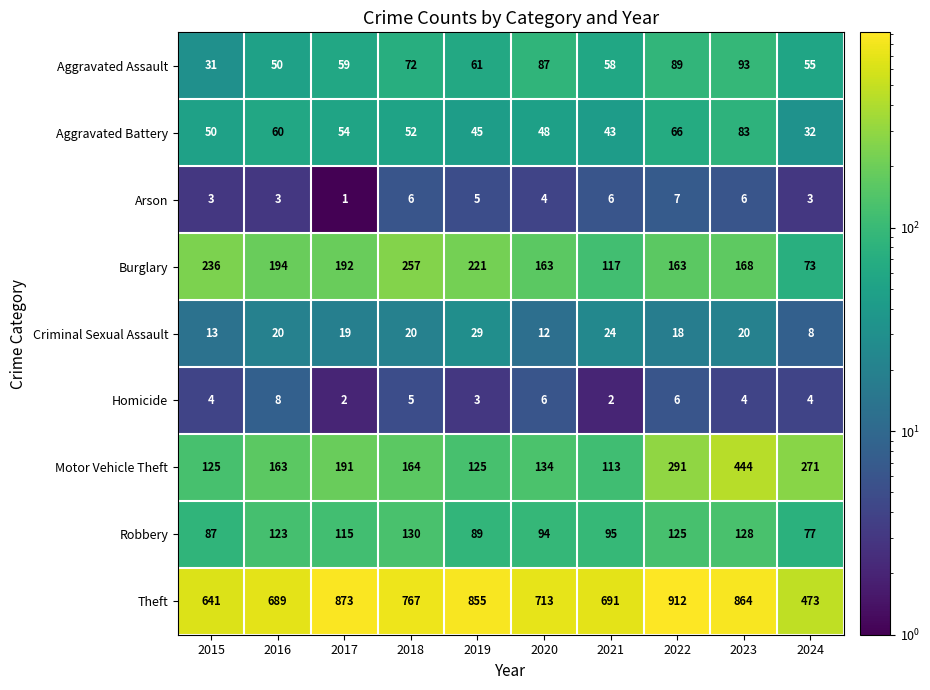

Between 2019 and 2020, which series saw the biggest shift?

Theft